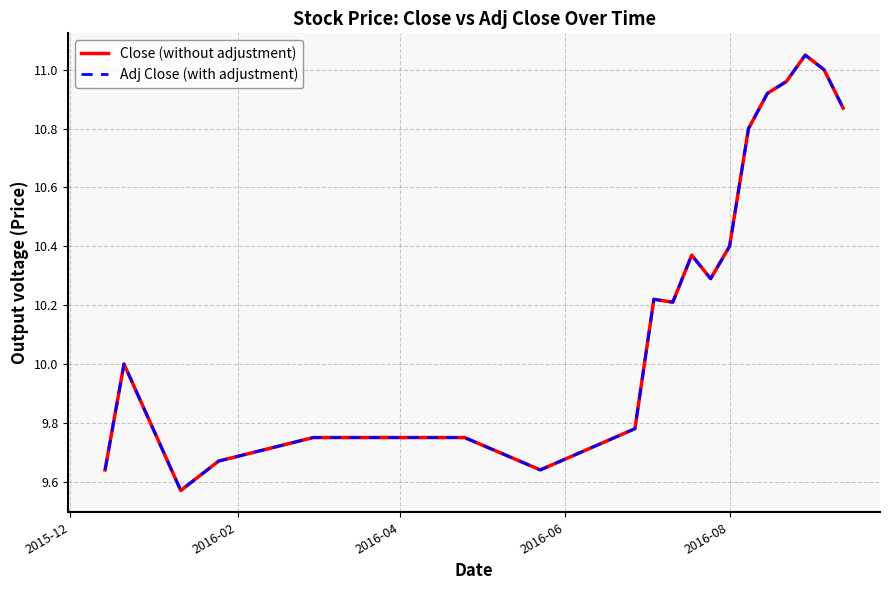

Is this an area chart (filled region under the line)?

No